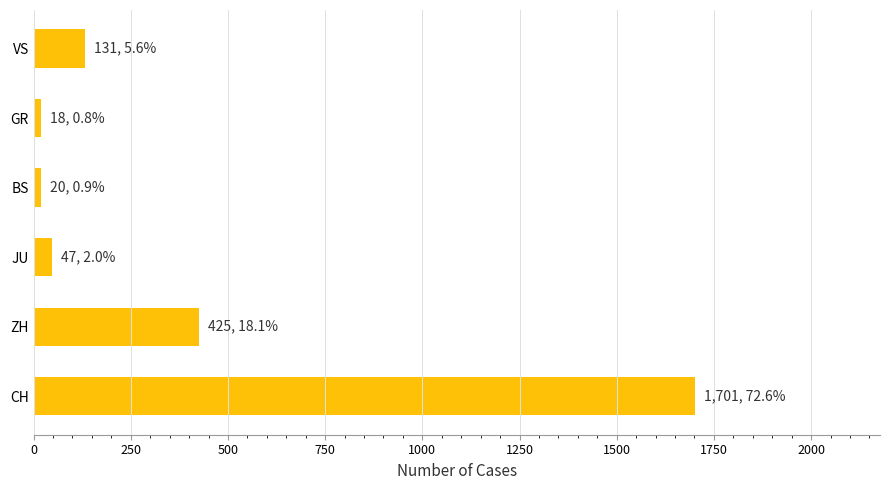

What is the difference between the maximum and minimum values?

1683